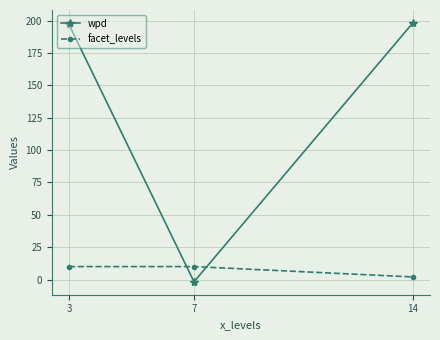

What is the sum of all facet_levels values?

22.0